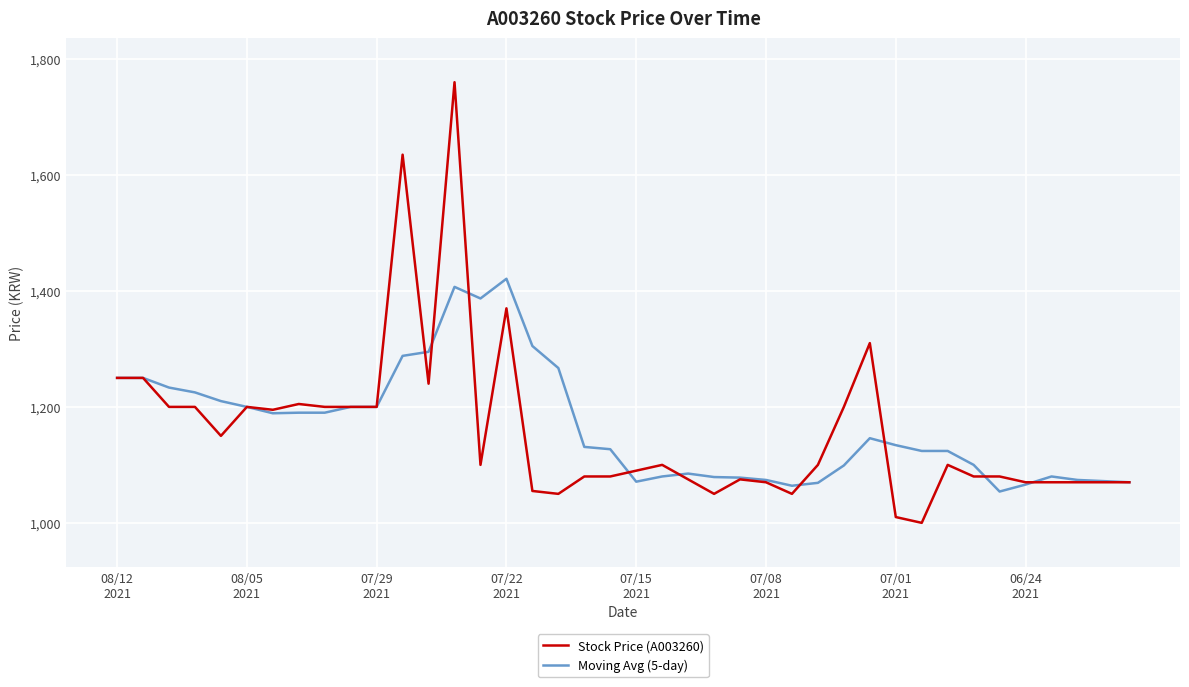

List the series in order of their peak value, lowest first.

Moving Avg (5-day), Stock Price (A003260)